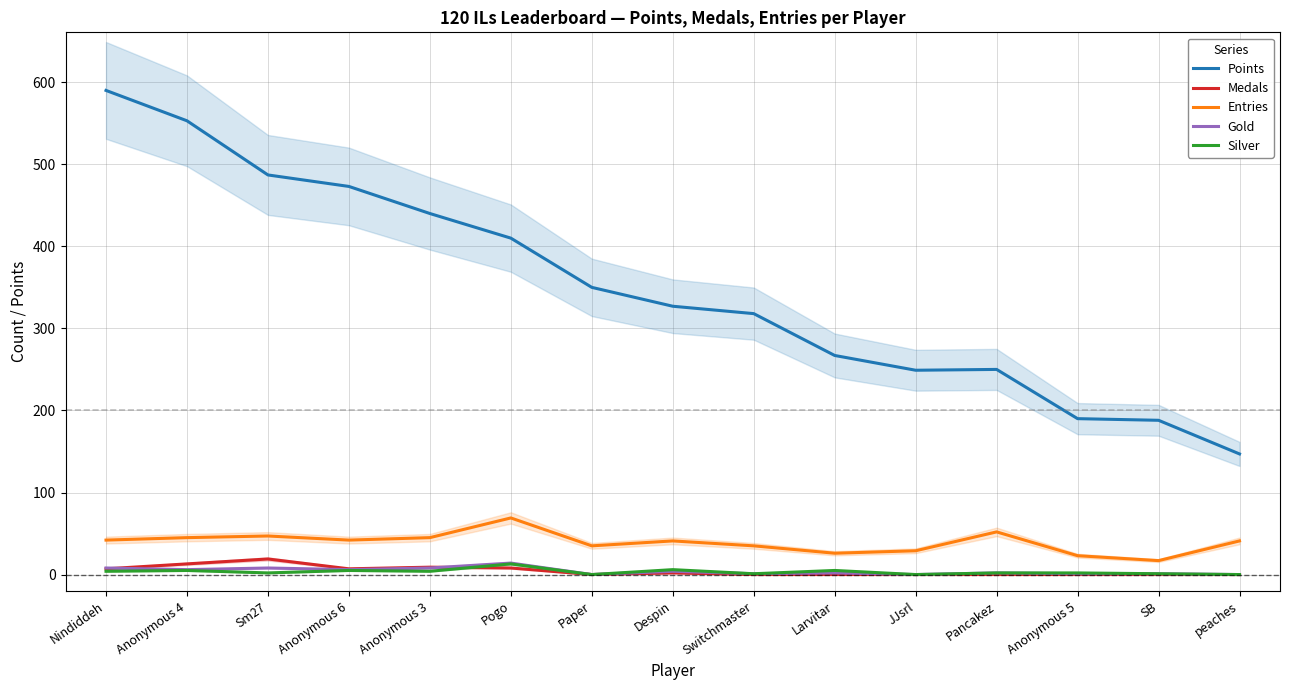

Is this an area chart (filled region under the line)?

No